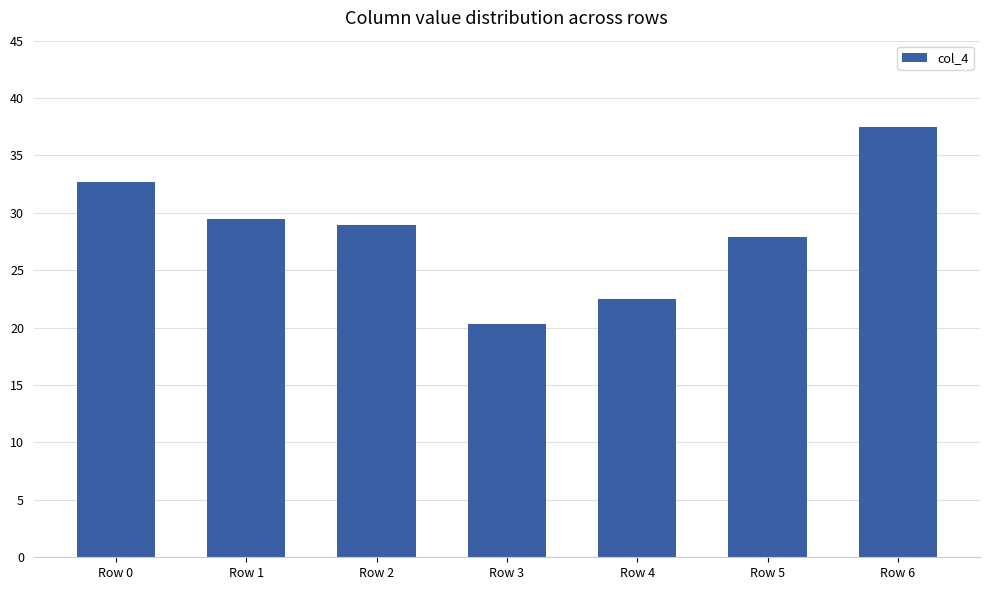

Which category has the highest value across all series?

Row 6